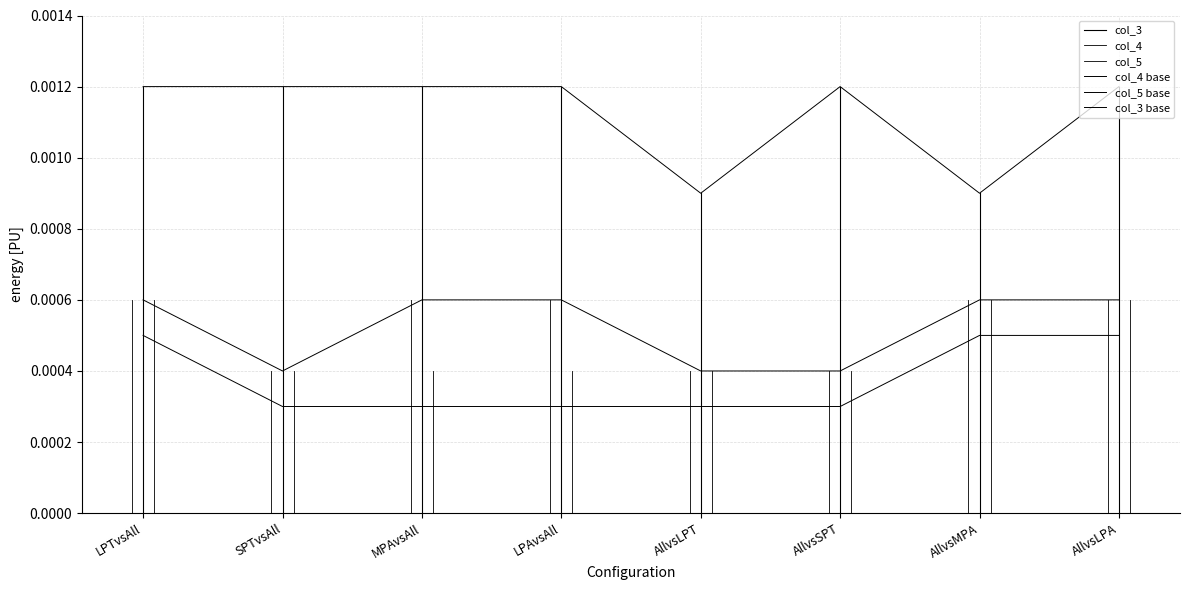

How many col_5 values are between 0 and 1?

8